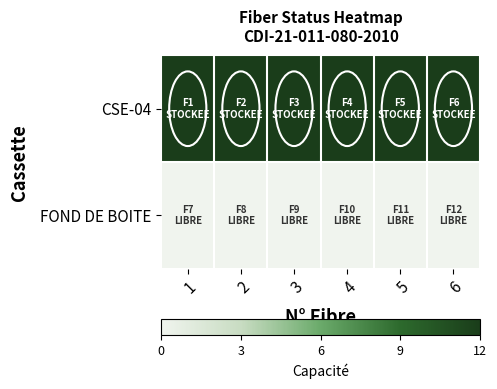

Which category has the highest value across all series?

1